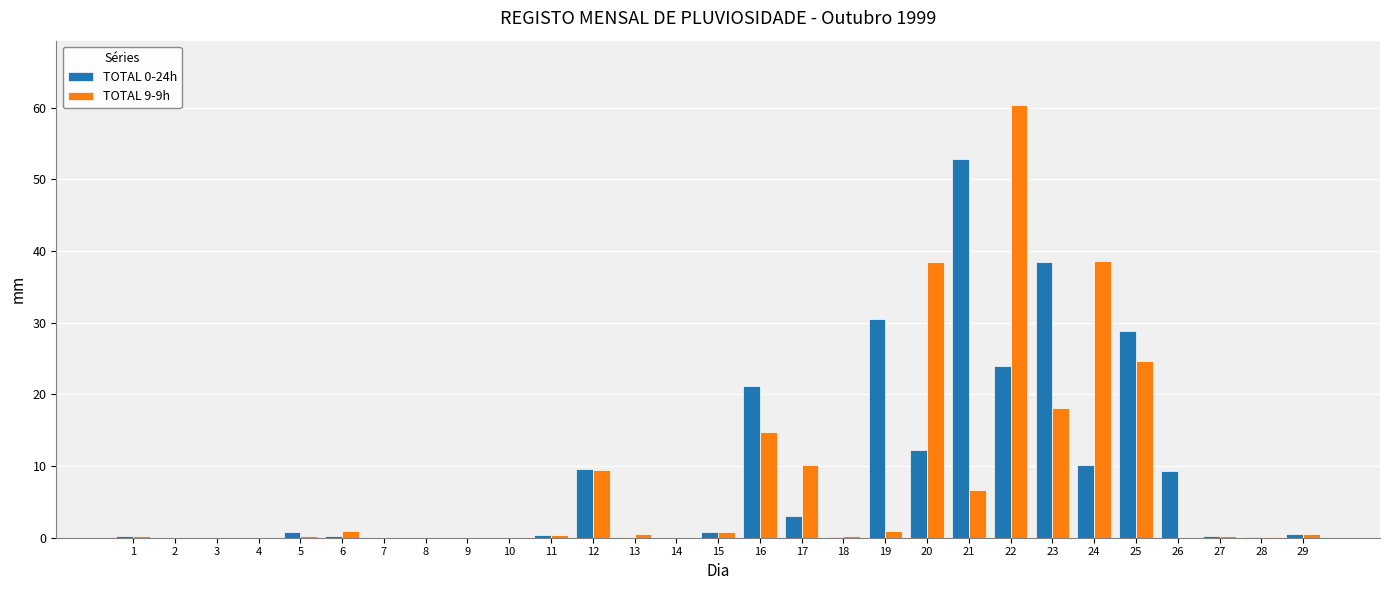

Is the value of TOTAL 9-9h at 13 greater than the value of TOTAL 0-24h at 21?

No